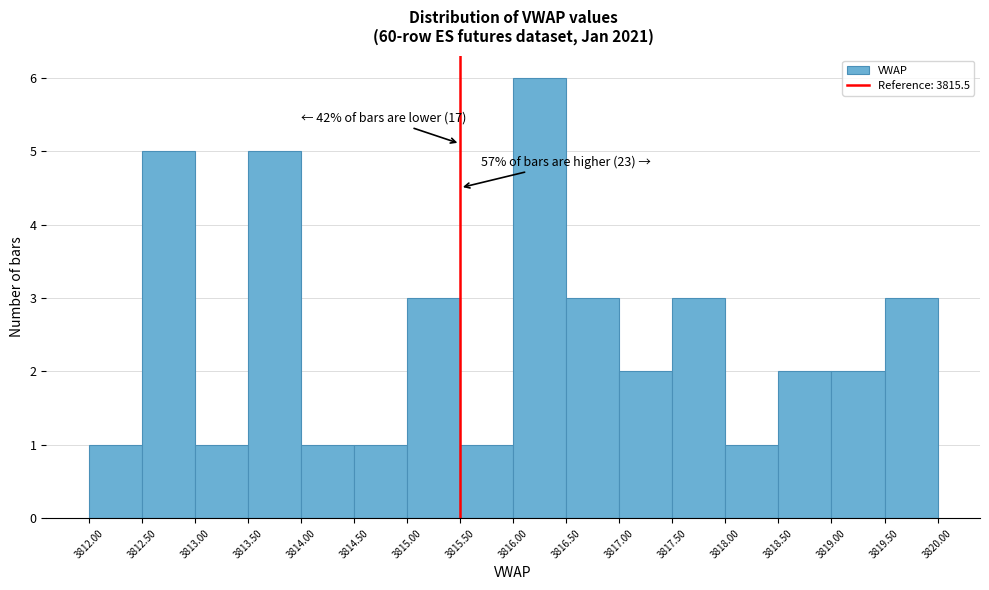

Over which range of the x-axis is the bar tallest?

3816.00 to 3816.50